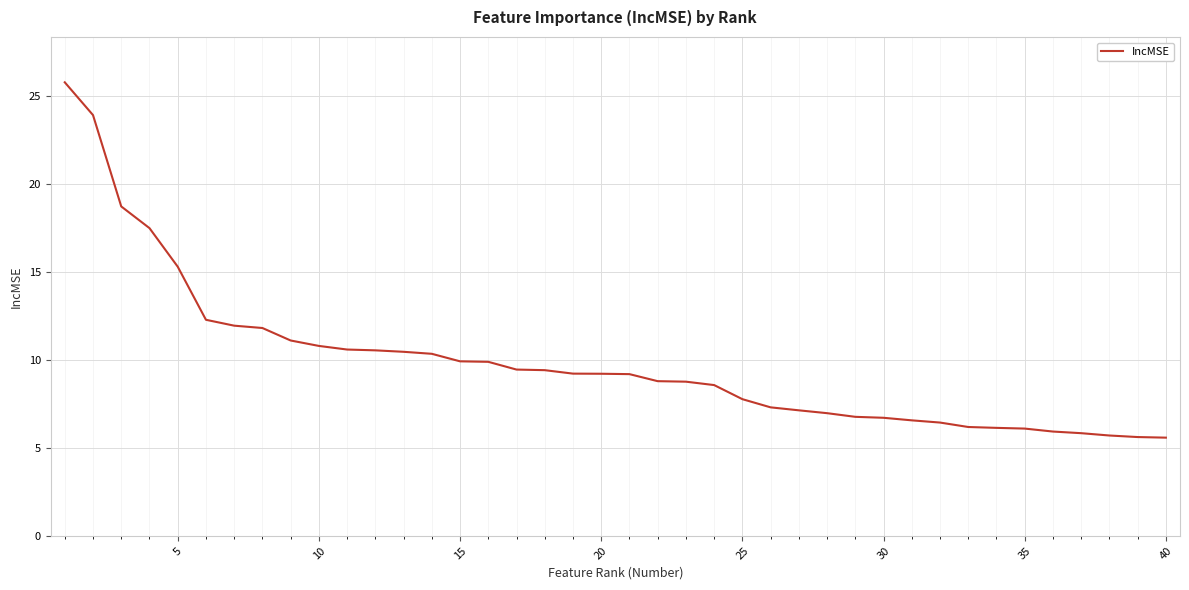

How many values are below 9?

19